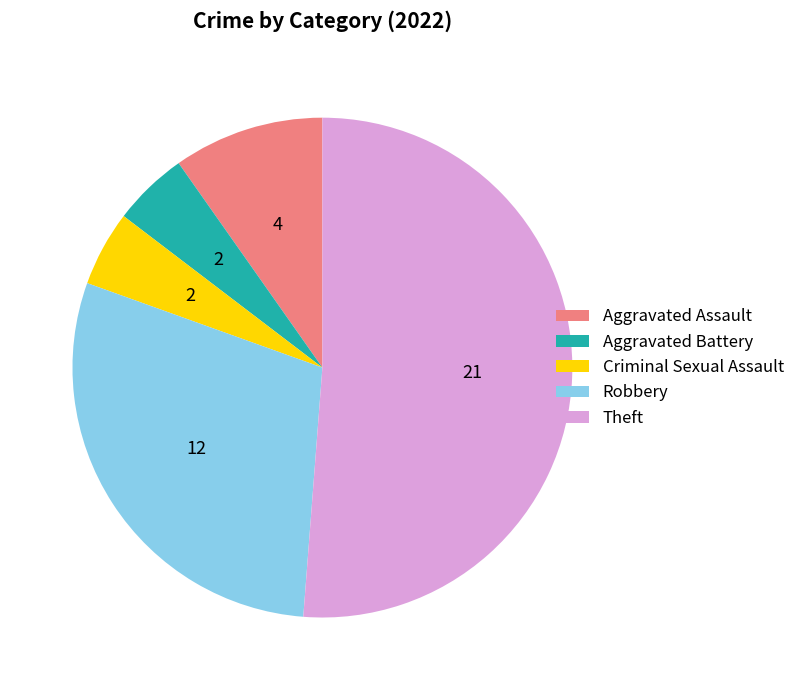

Approximately how many times larger is the value at Theft compared to Aggravated Battery?

10.5